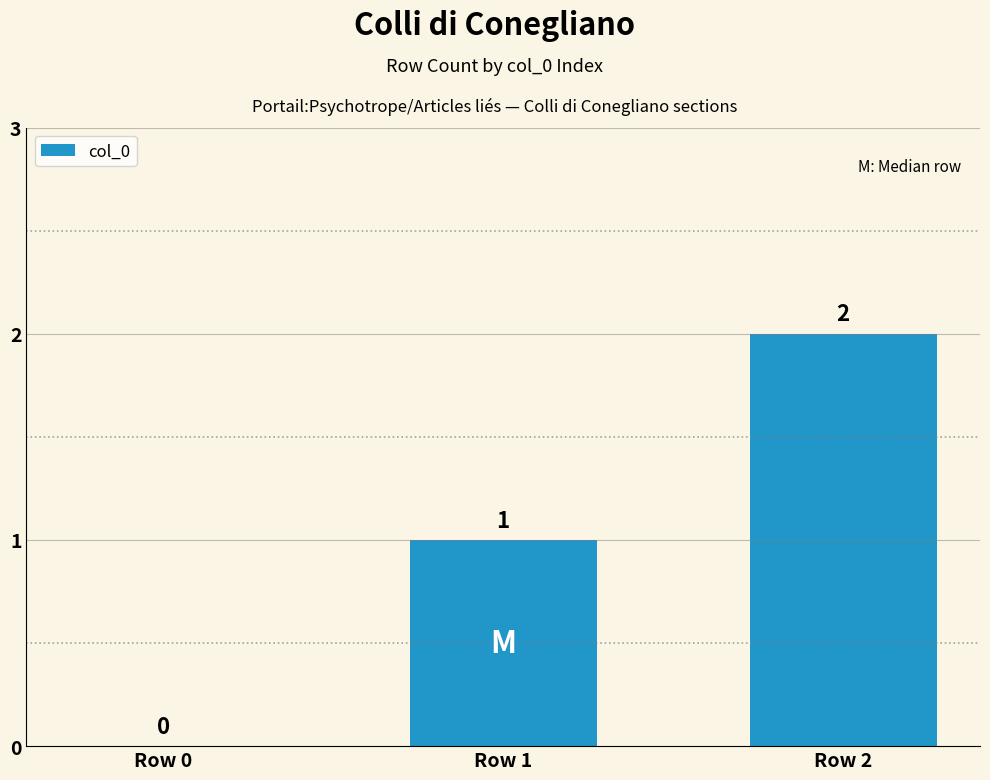

Count the values in the range 0 to 2.

3